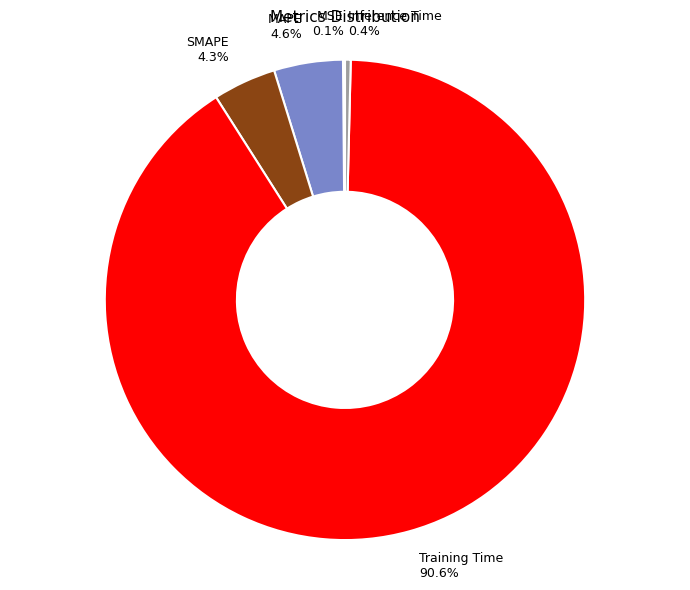

Which has a higher value, Training Time or Inference Time?

Training Time